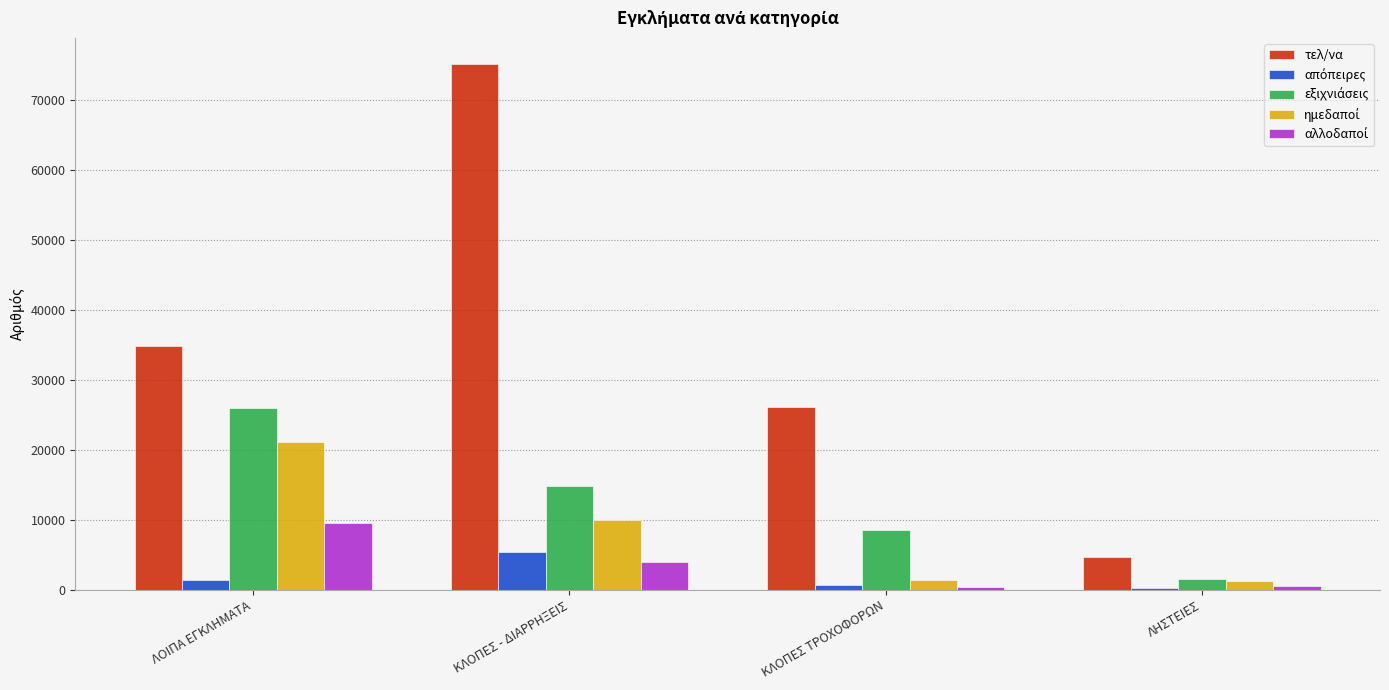

The value of τελ/να at ΛΗΣΤΕΙΕΣ is 4738. True or false?

True